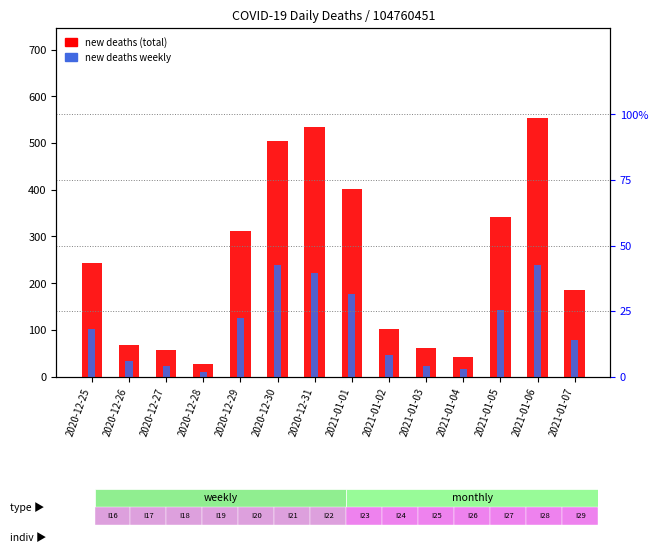

Does the chart contain any negative values?

No